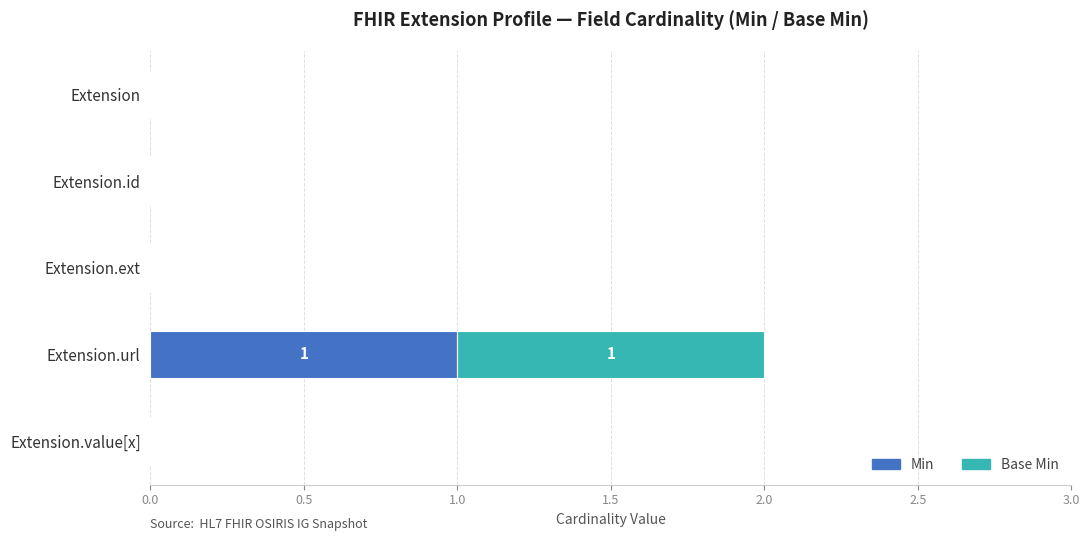

The value of Min at Extension is 0. True or false?

True